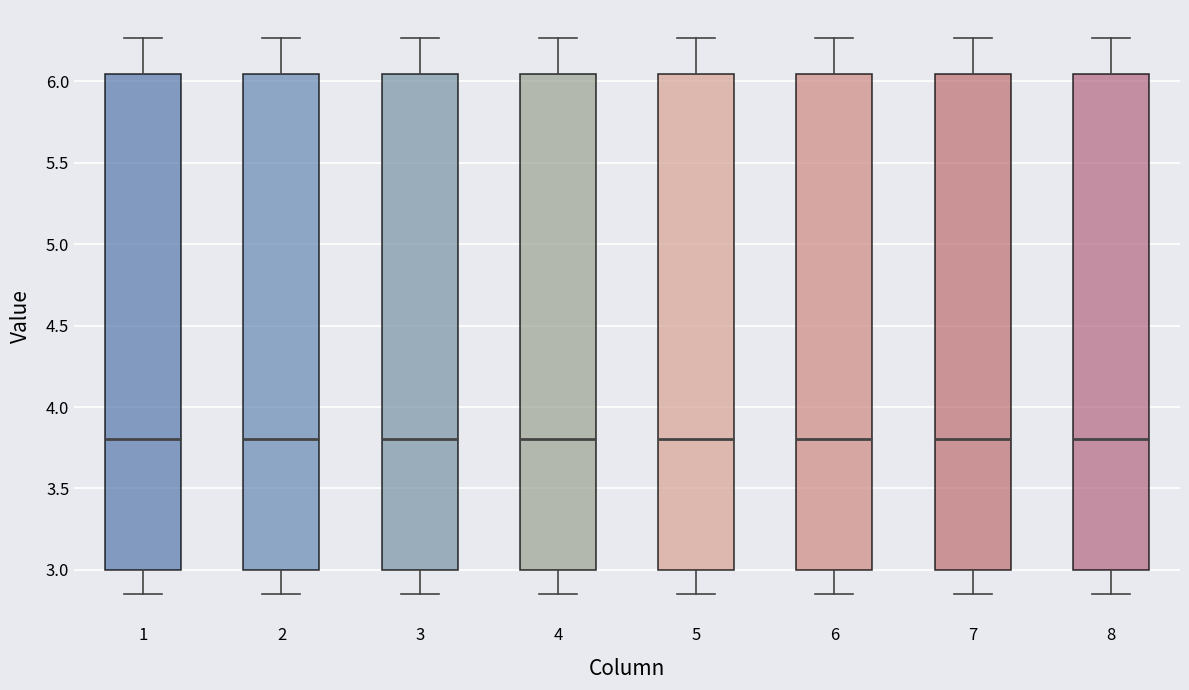

Where does the lower whisker of the box at x = 7 end on the y-axis? The values are not printed on the chart, so give them approximately, as read against the axis.

2.85